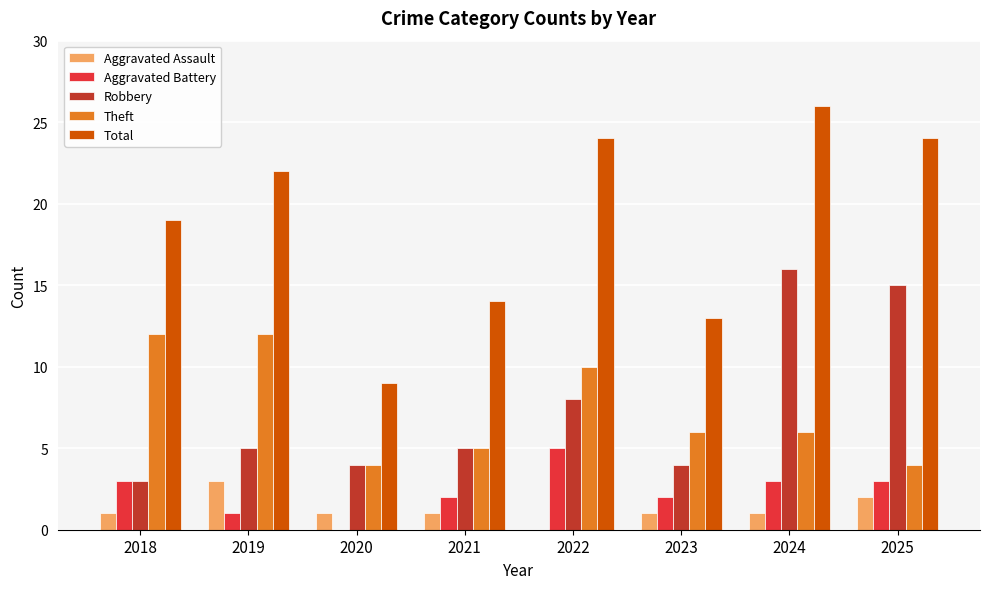

What is the spread (max minus min) of values at 2023?

12